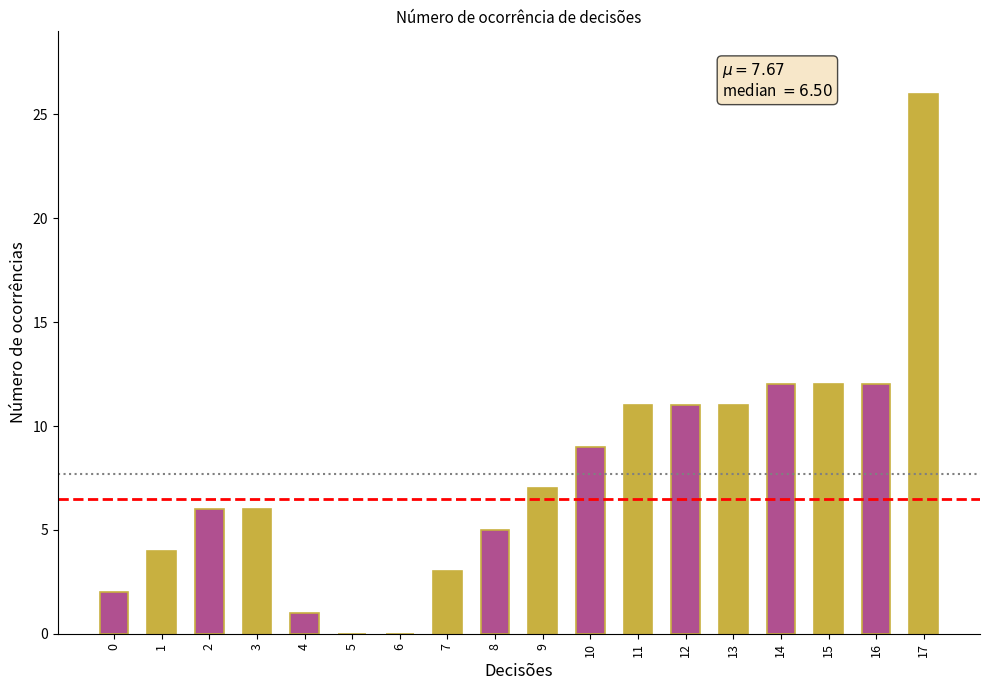

What is the change in value from 2 to 16?

+6